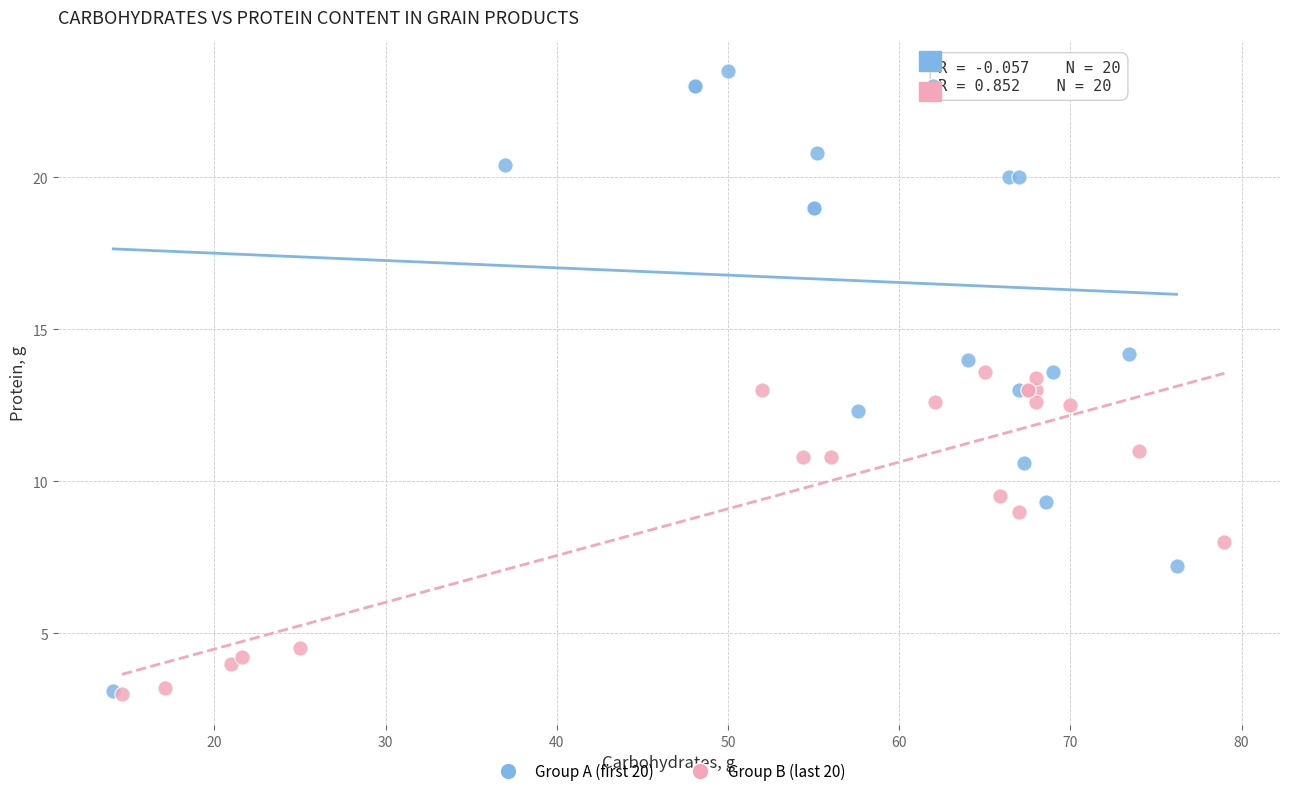

What are all the series names shown in the legend?

Group A (first 20), Group B (last 20)